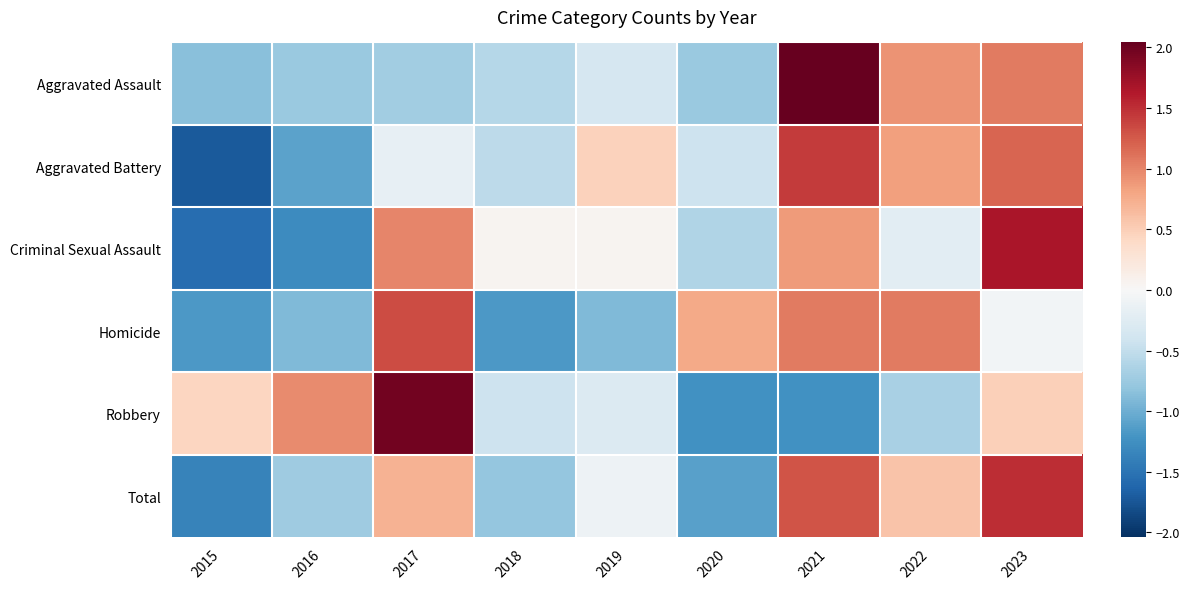

At which category is the sum across all series the highest?

2023